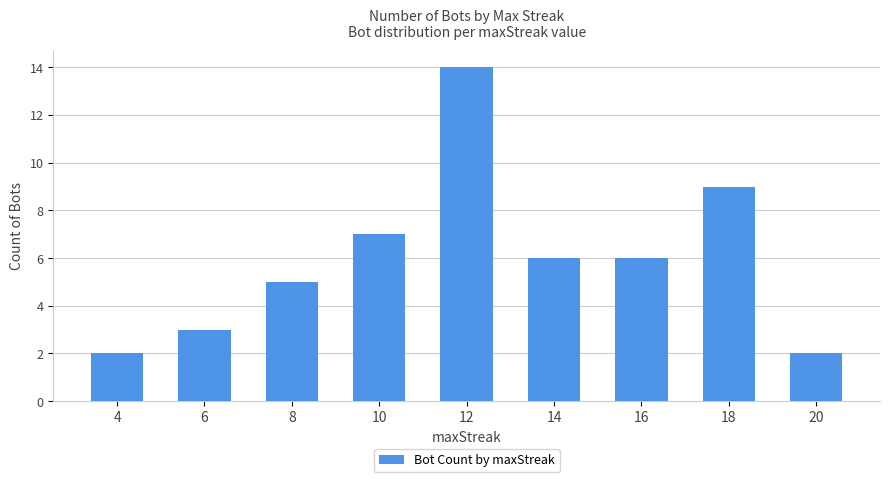

The value at 16 is 6. True or false?

True